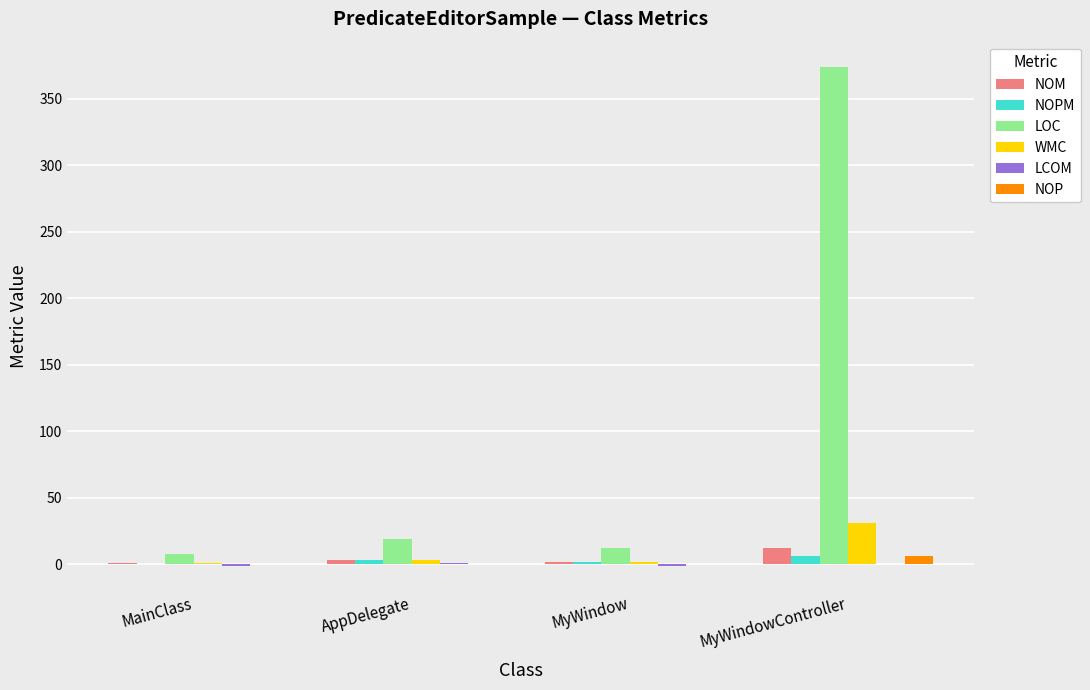

How many values in the NOP series exceed 0?

1